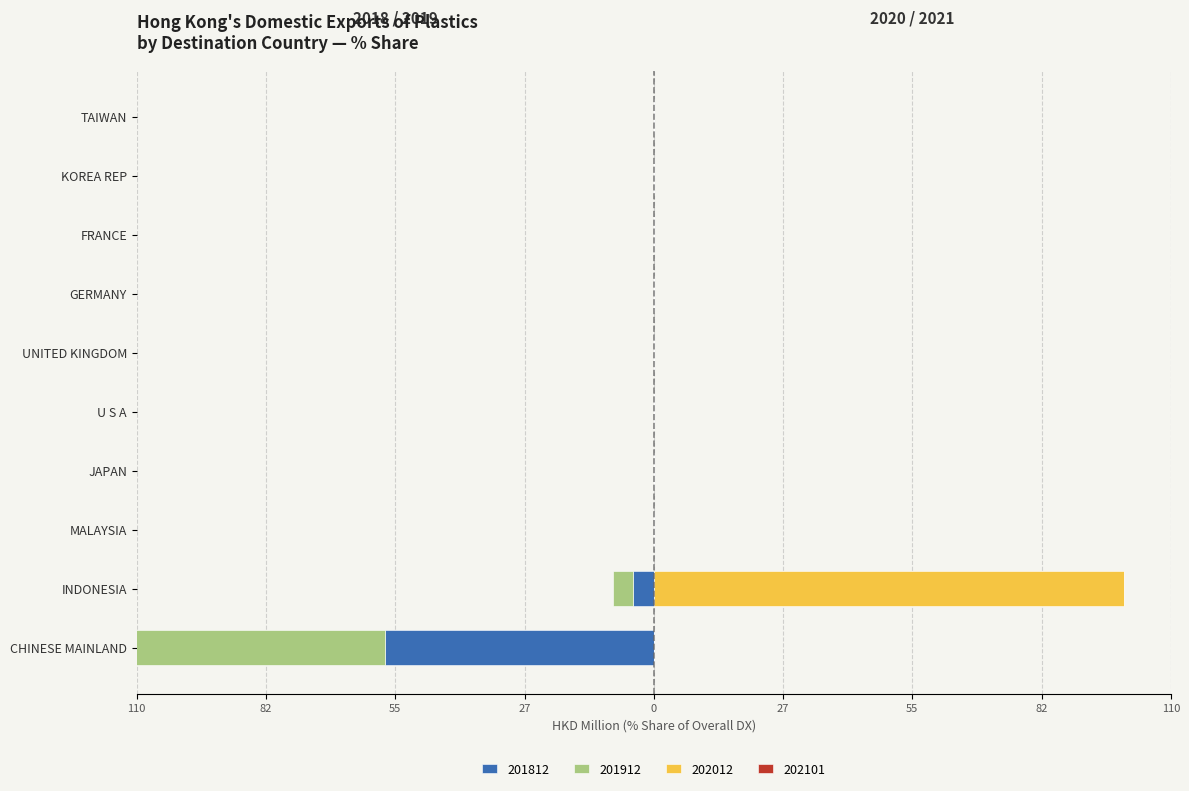

What is the label of the 2nd bar from the right?

KOREA REP